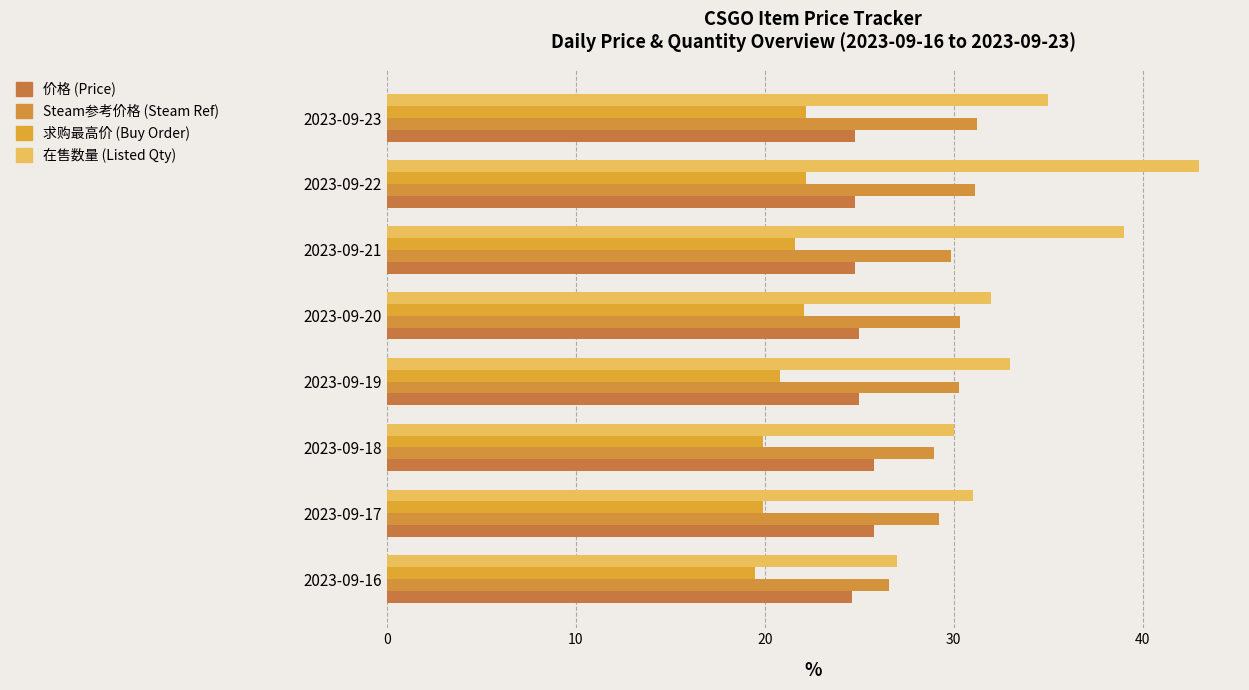

How many series are shown in this chart?

4